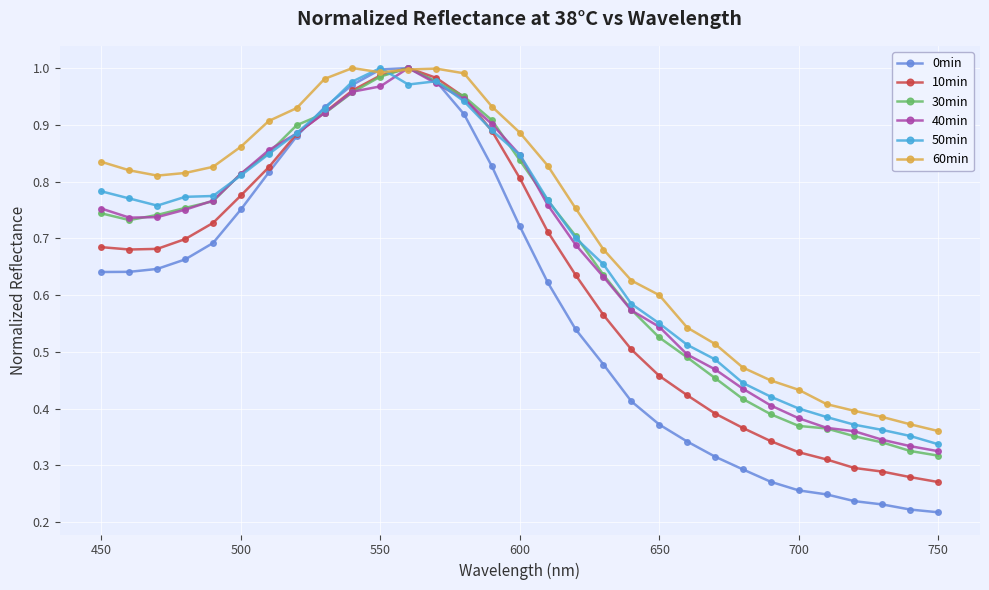

How many categories are shown in the chart?

31